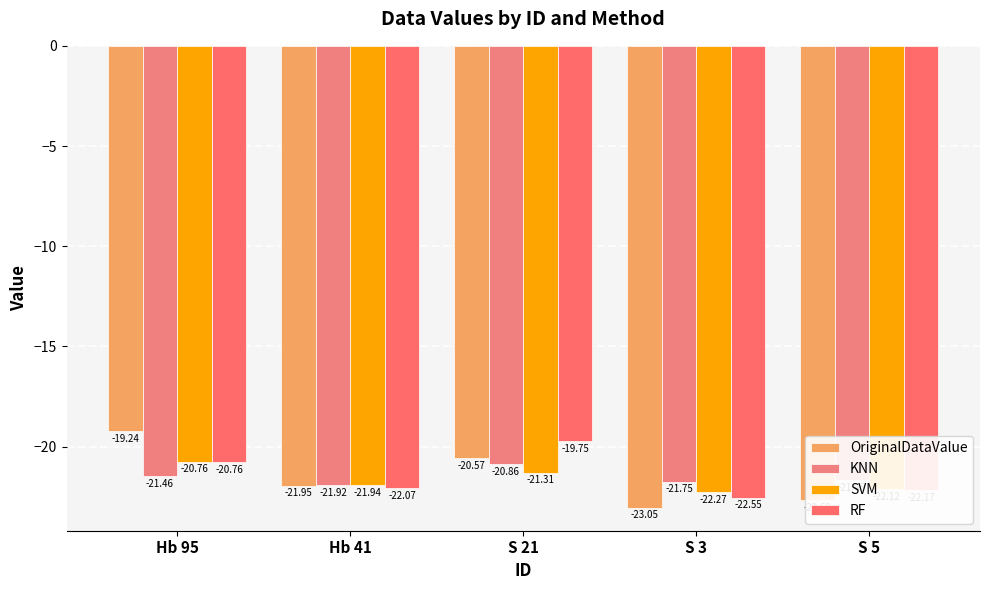

How many bars are there in each group?

4